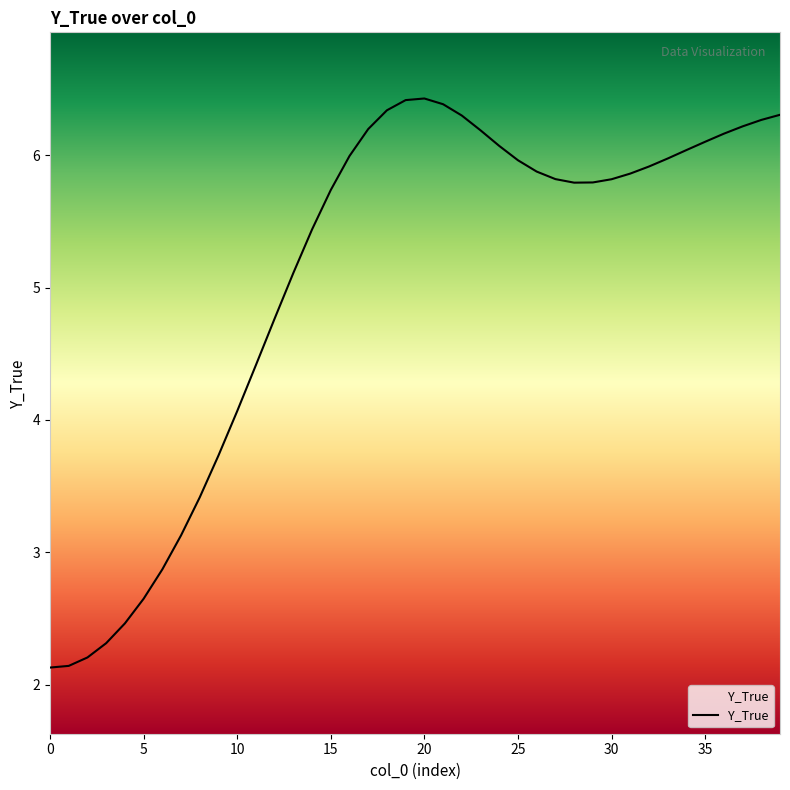

What is the difference between the maximum and minimum values?

4.3